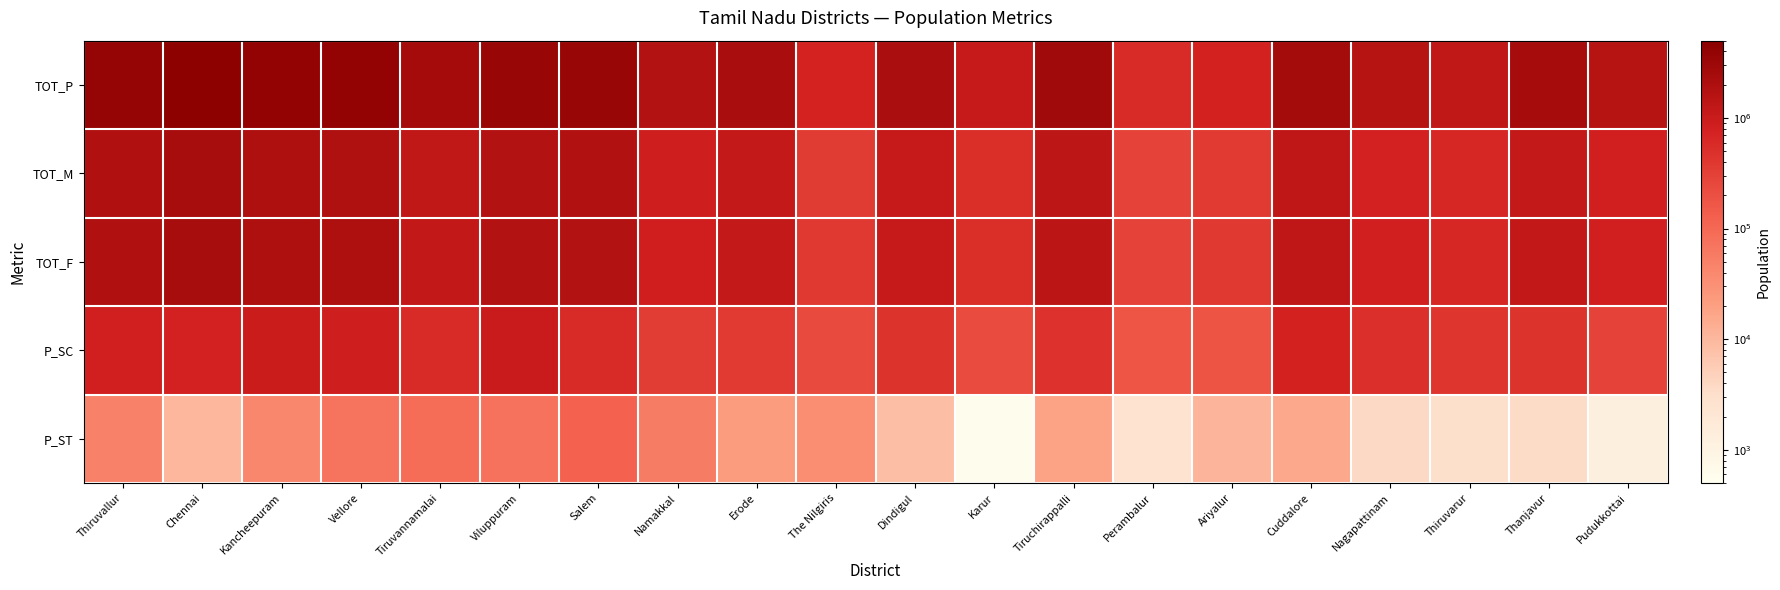

At how many categories does at least one series exceed 4089334?

1